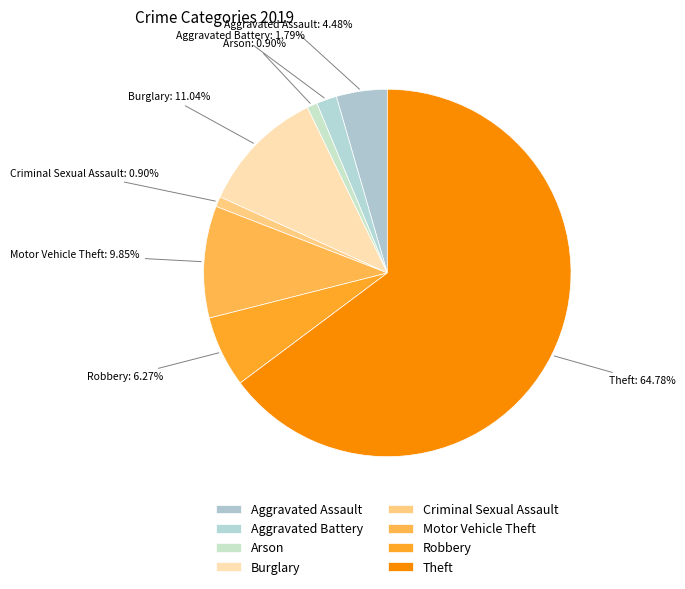

What is the largest slice in the pie chart?

Theft